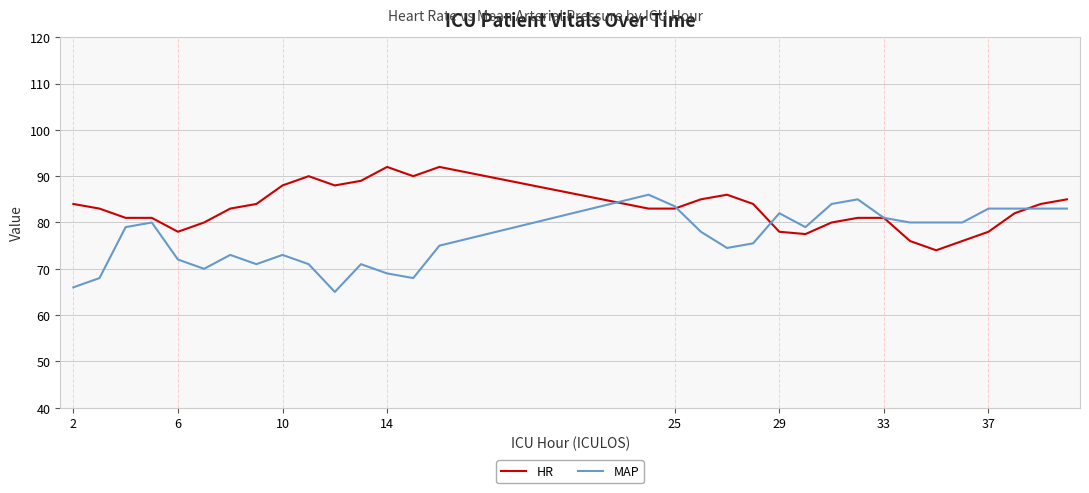

What is the greatest value displayed?

92.0